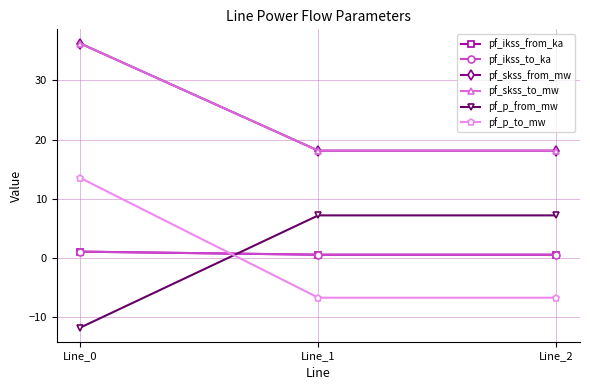

What is the spread (max minus min) of values at Line_1?

24.9